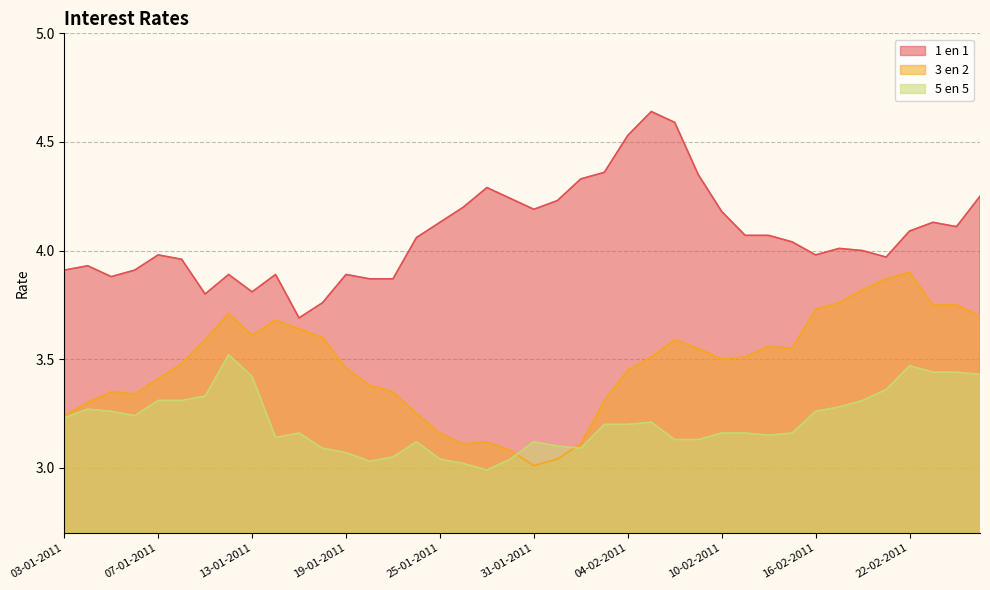

How many intersections are there between 5 en 5 and 3 en 2?

2